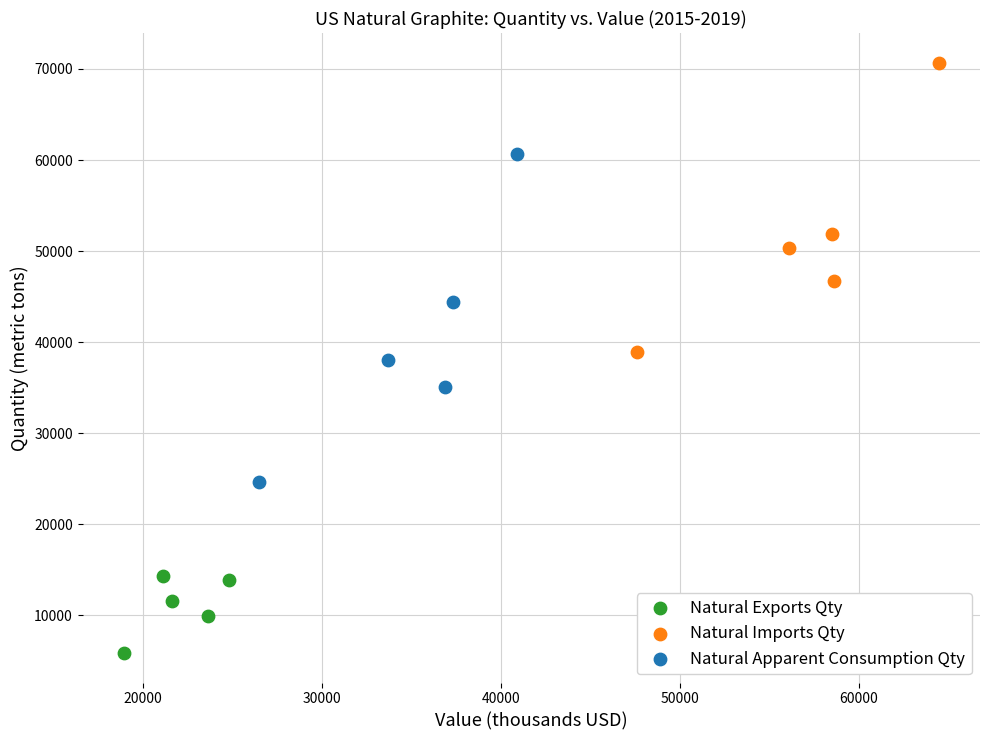

Which series contains the lowest Y value?

Natural Exports Qty